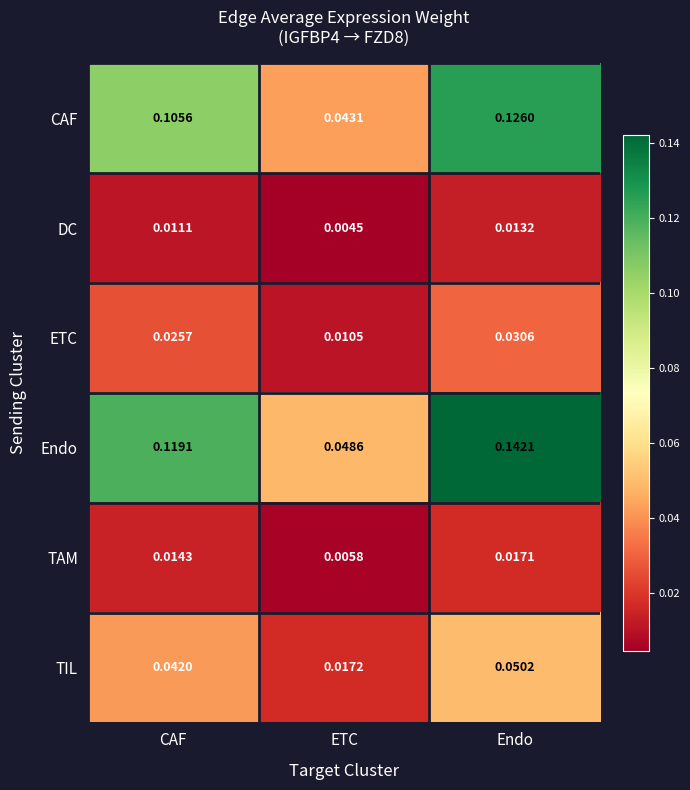

How many distinct data groups are displayed?

6